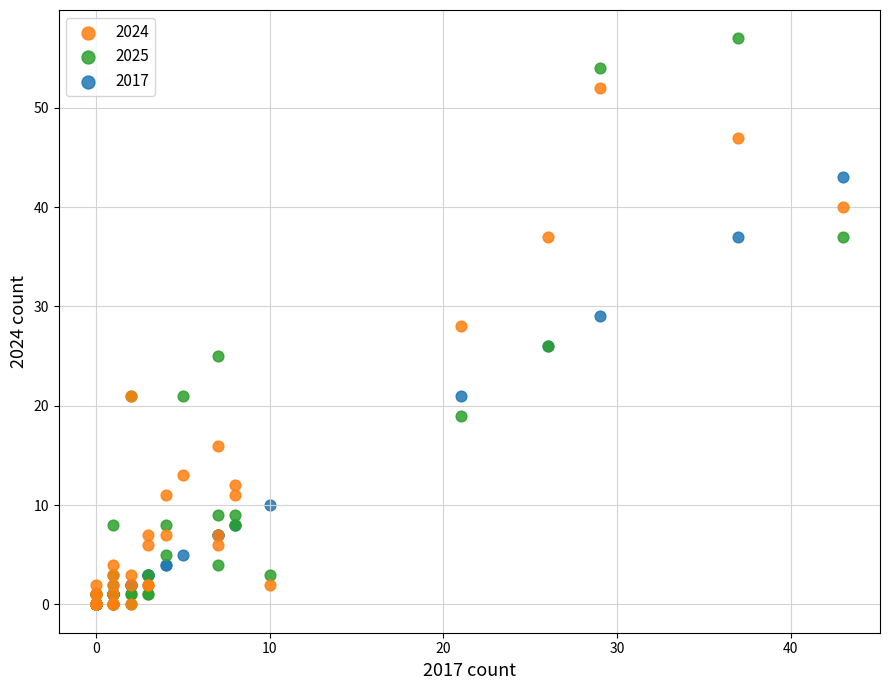

What are all the series names shown in the legend?

2024, 2025, 2017